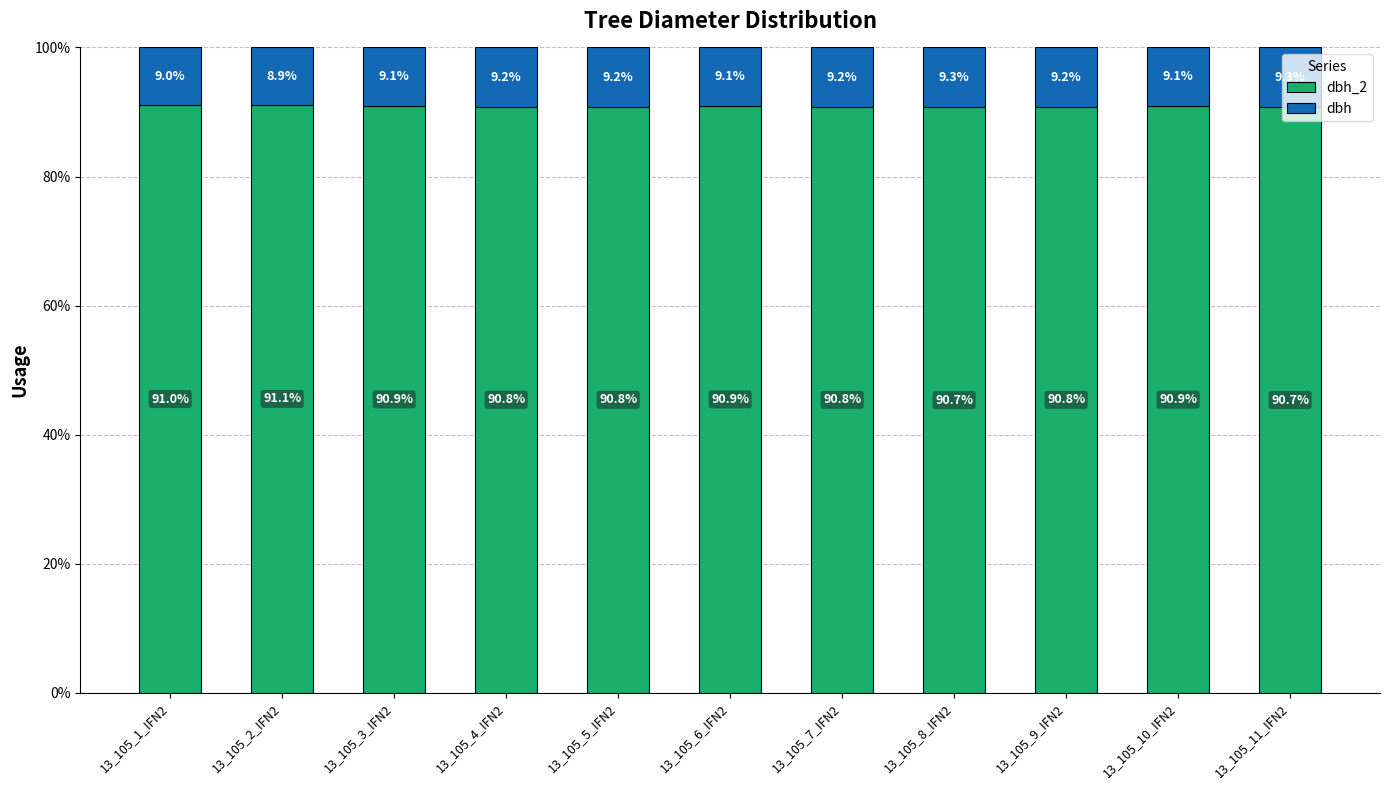

What is the total value across all series at 13_105_7_IFN2?

100.0